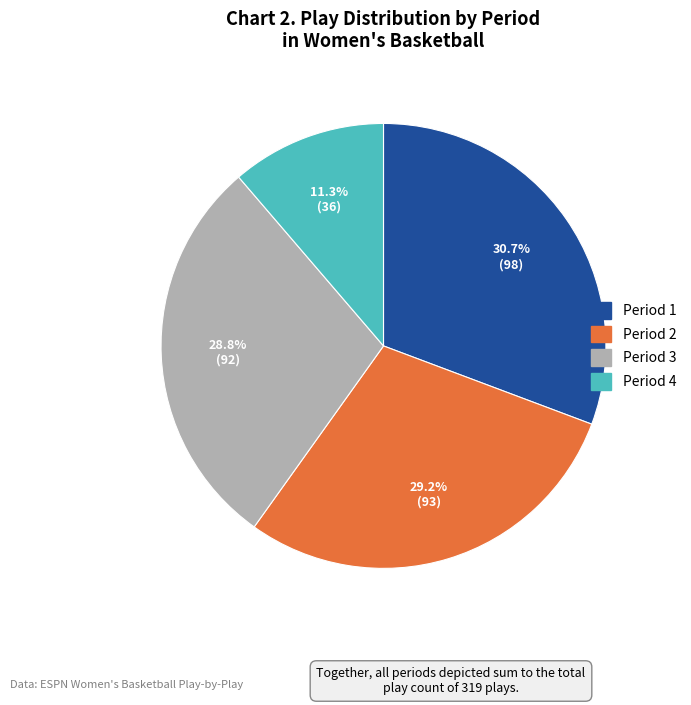

Which category has the biggest portion of the pie?

Period 1